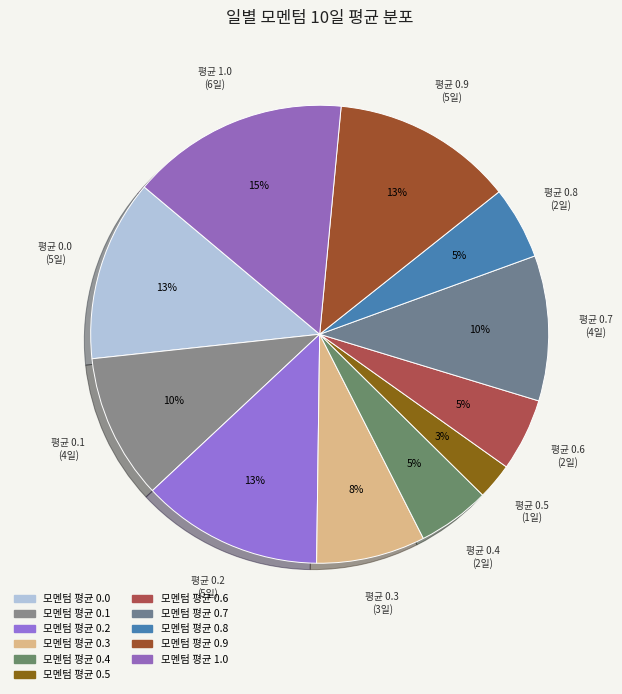

How many slices are in this pie chart?

11